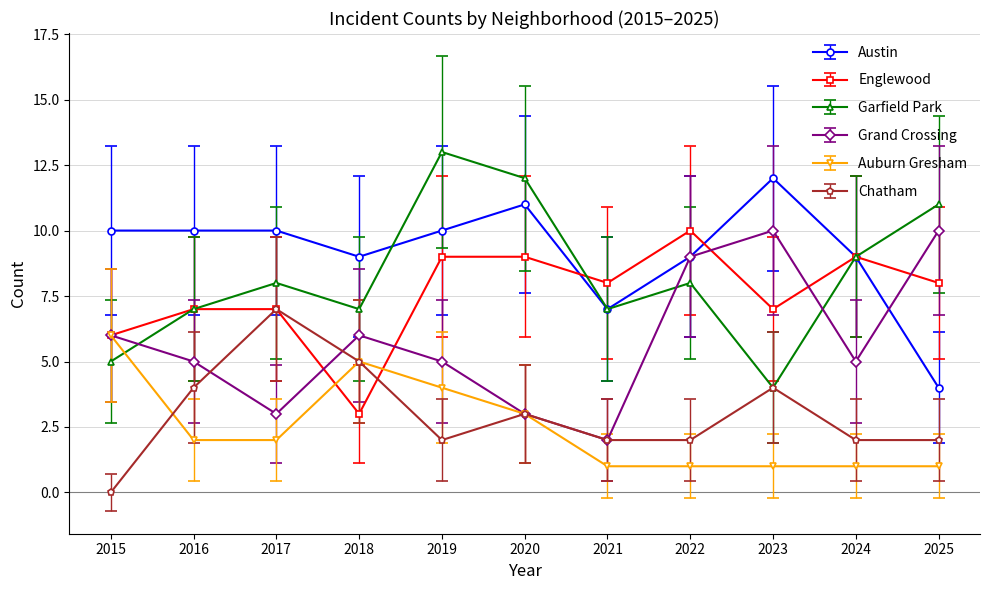

Where does the Auburn Gresham series first go above 2?

2015